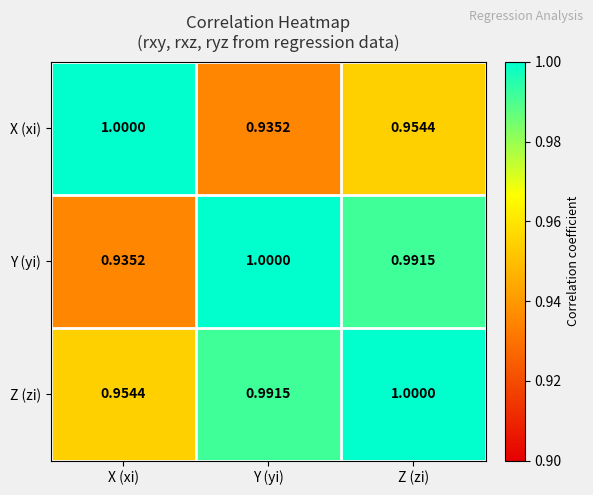

Is the value of Y (yi) at Y (yi) greater than the value of X (xi) at Y (yi)?

Yes